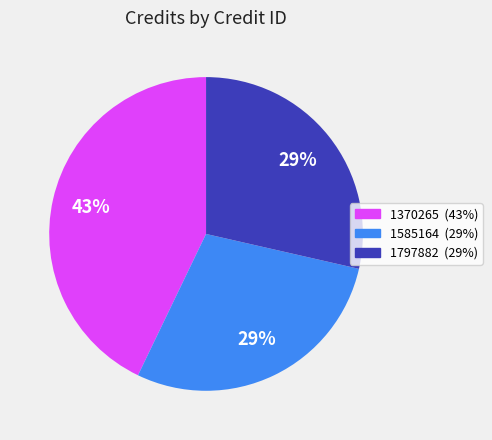

To the nearest percent, what is the difference between the largest and smallest slice percentages?

14%